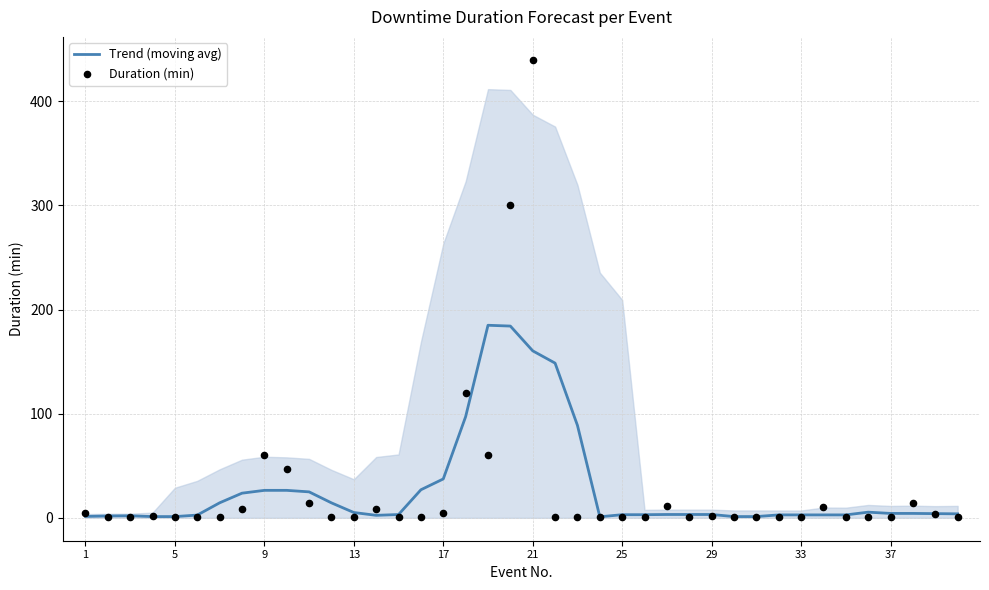

Which series has the largest total across all categories?

Duration (min)